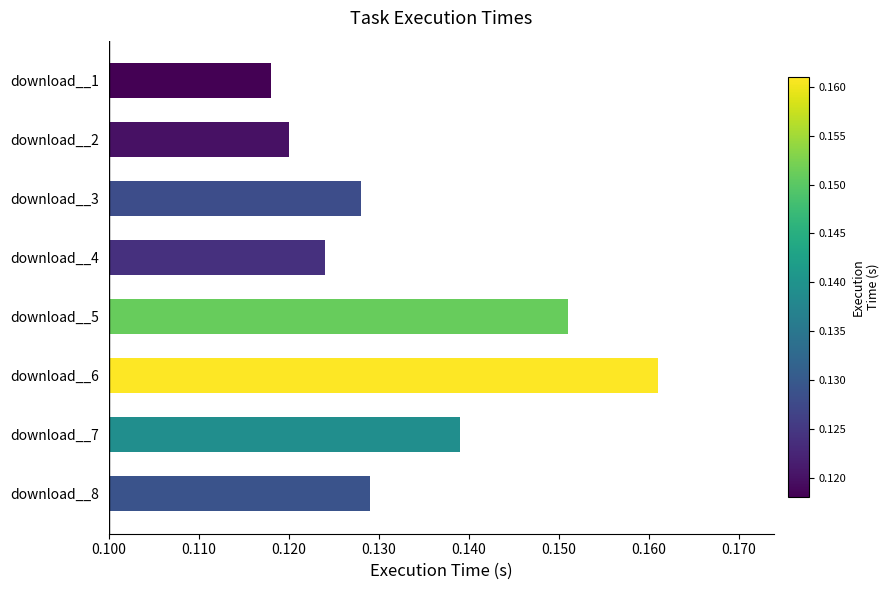

Which has a higher value, download__1 or download__3?

download__3